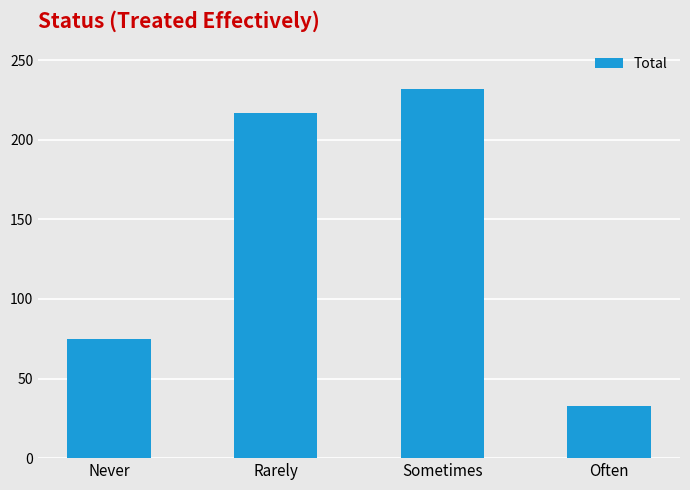

Does the chart contain any negative values?

No